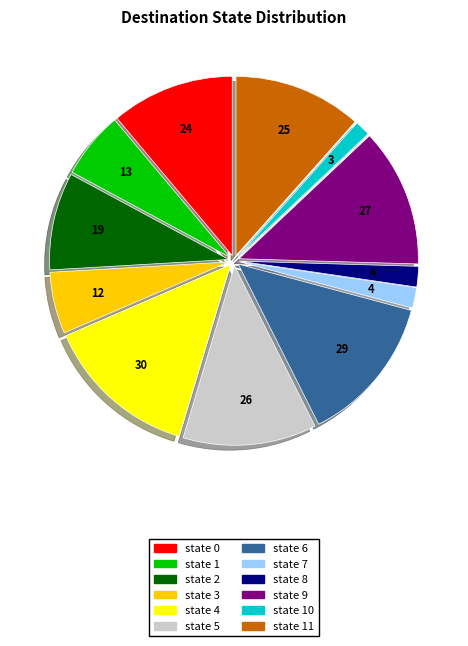

Is there any slice that represents more than half of the pie?

No